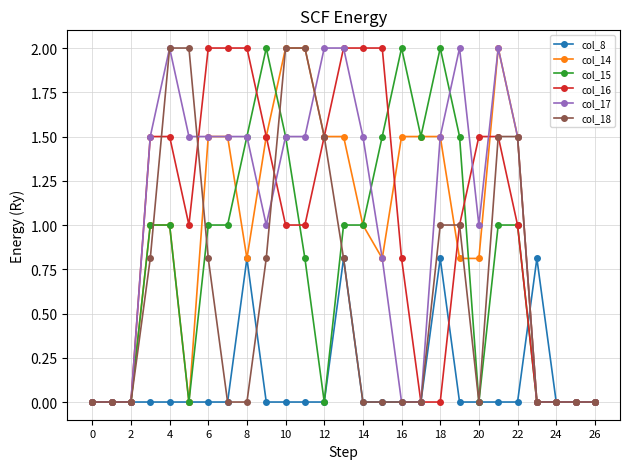

Is this an area chart (filled region under the line)?

No